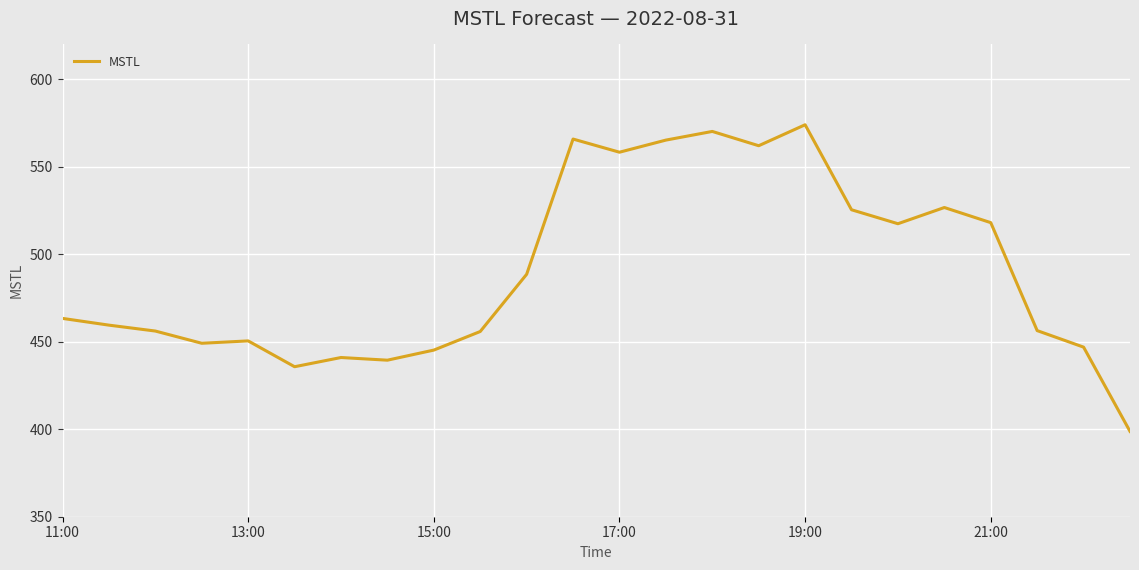

What is the difference between the maximum and minimum values?

175.3